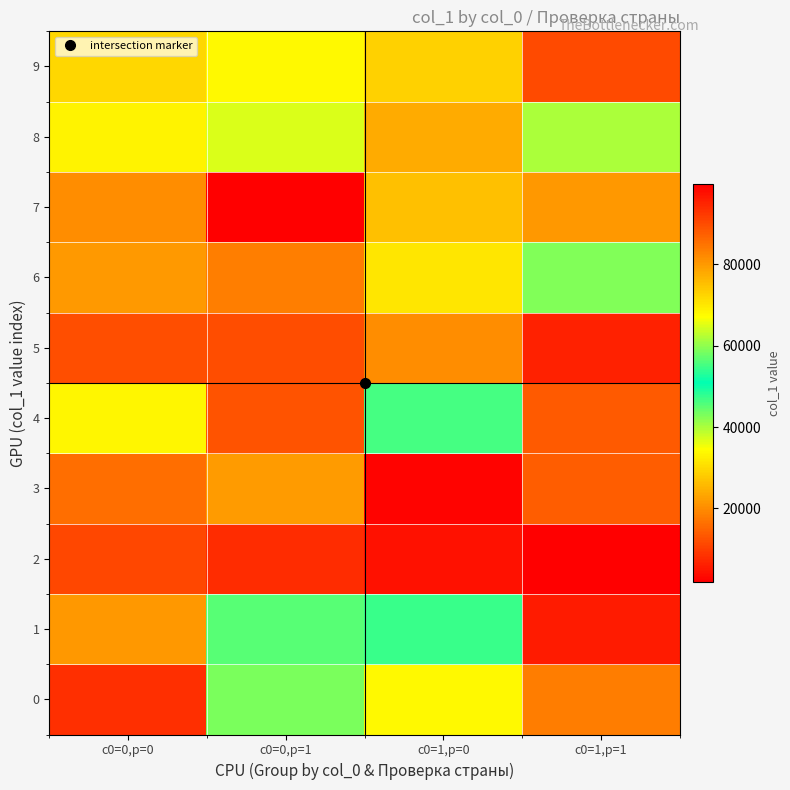

List the series in order of their peak value, lowest first.

8, 6, 1, 4, 5, 9, 0, 2, 3, 7